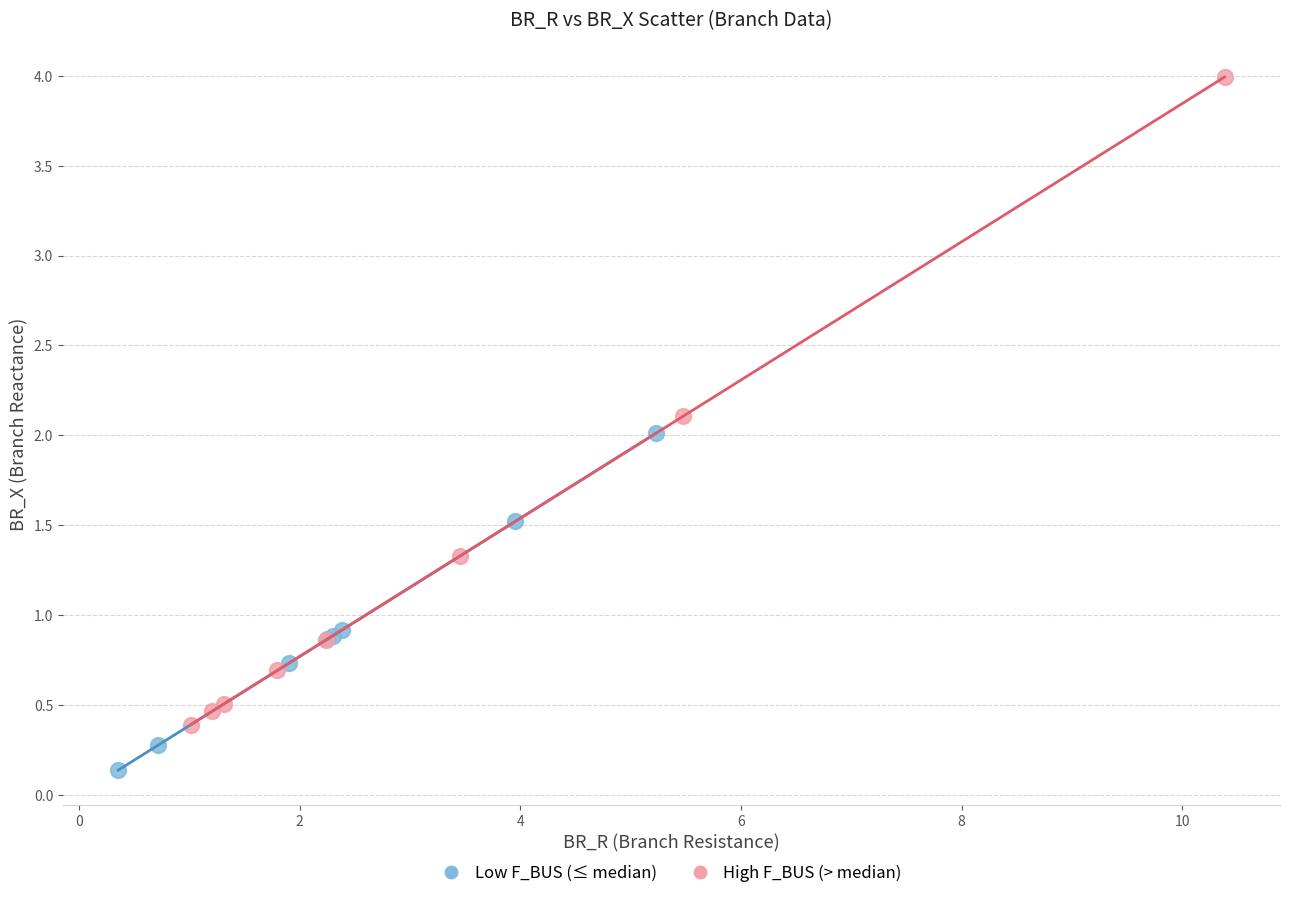

Which series contains the highest Y value?

High F_BUS (> median)